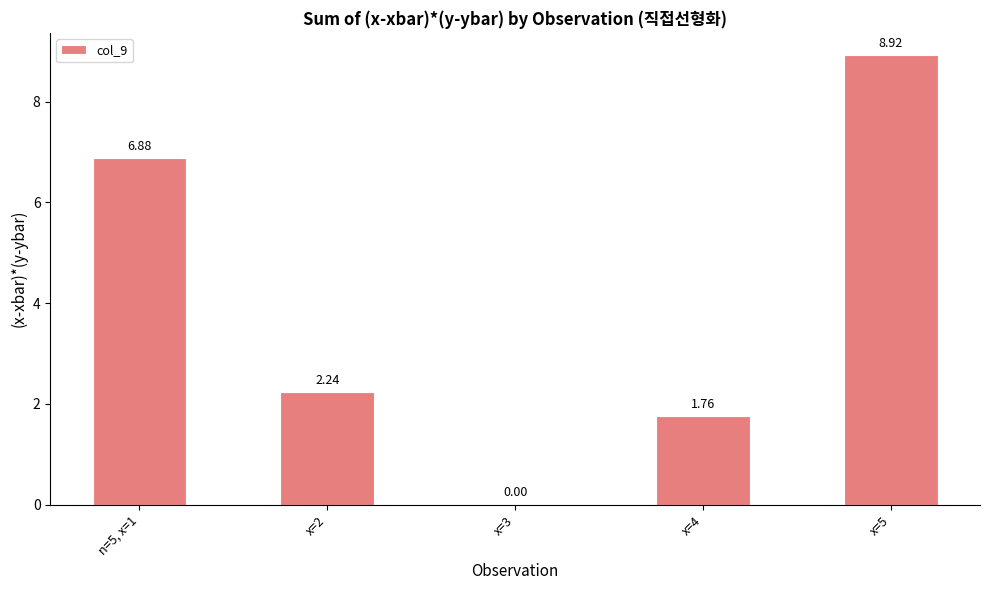

What is the change in value from n=5, x=1 to x=4?

-5.1